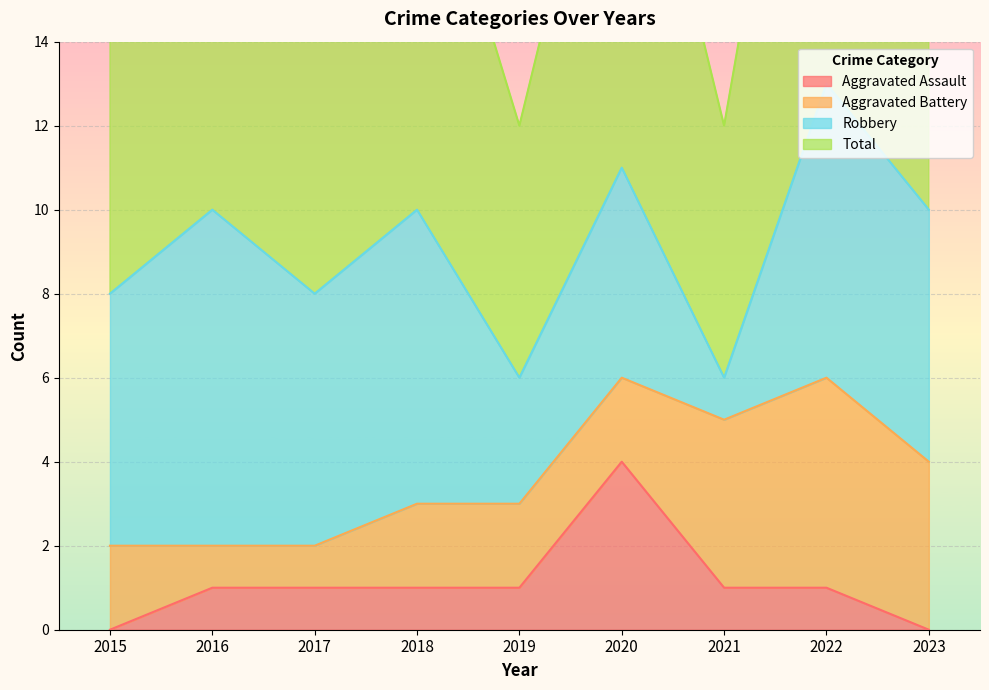

At which category does Aggravated Assault reach its first local peak?

2020